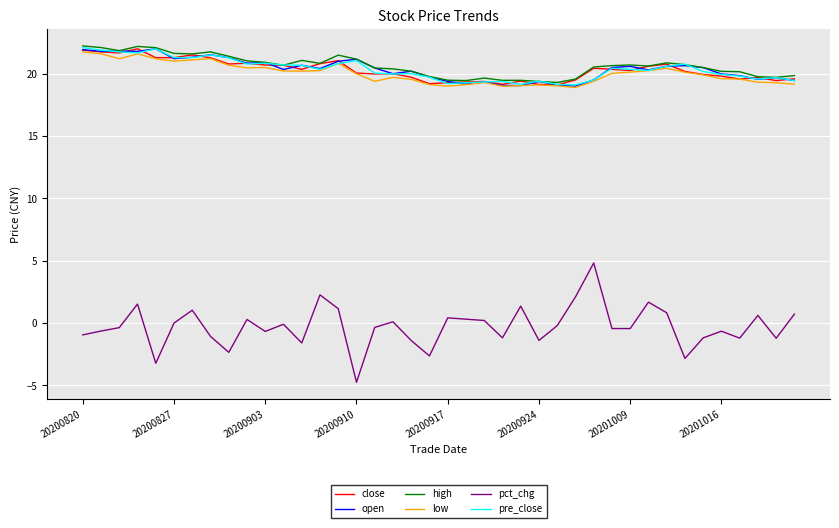

How many series are shown in this chart?

6